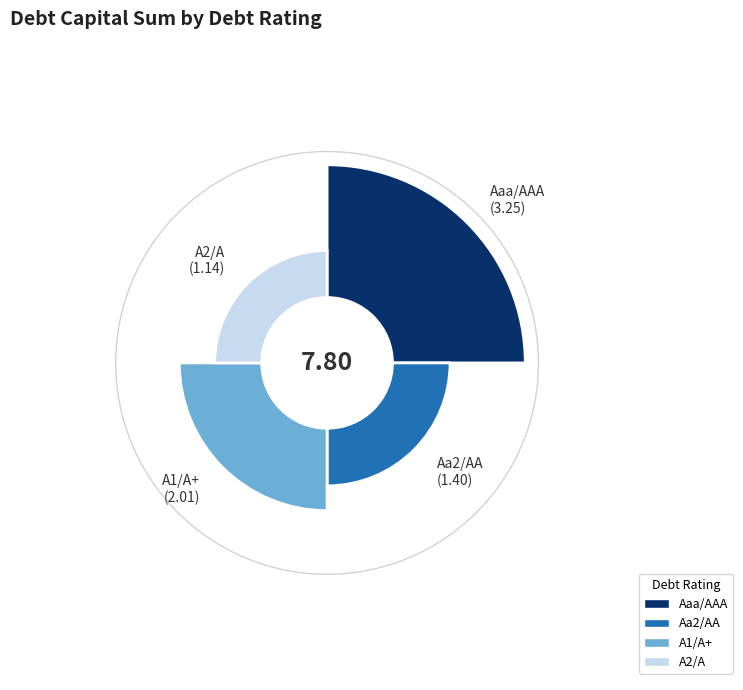

Rank the categories by value from highest to lowest.

Aaa/AAA, A1/A+, Aa2/AA, A2/A